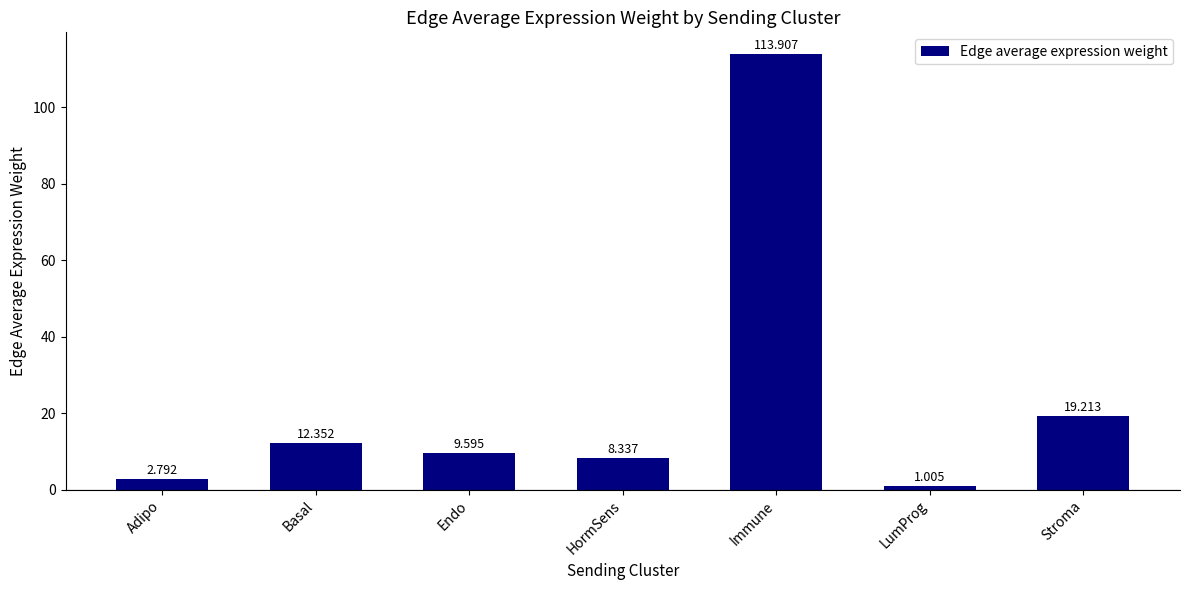

What is the sum of the values at Adipo and Endo?

12.4